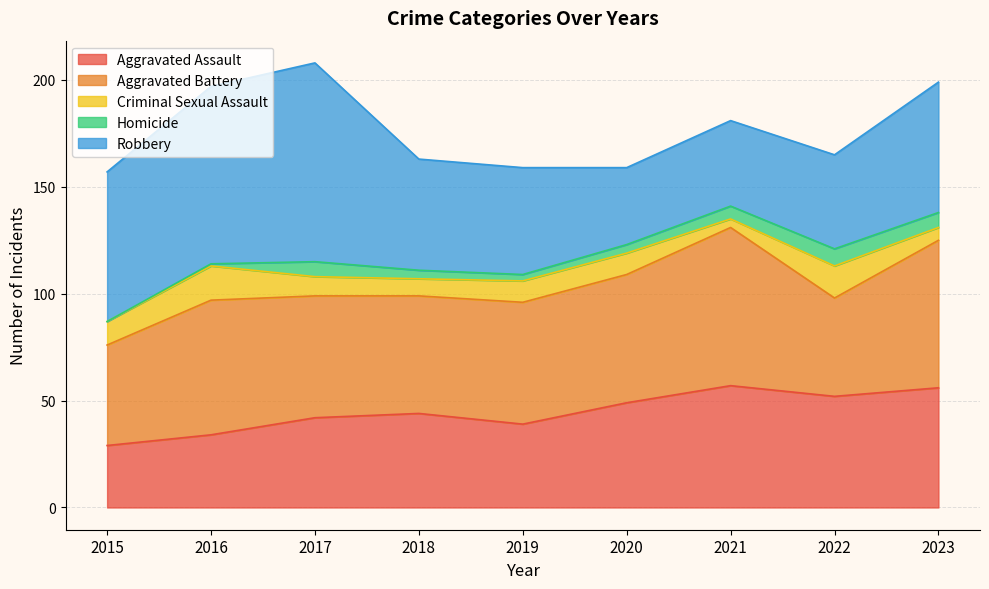

What is the value of the Homicide point at the 4th from the left?

4